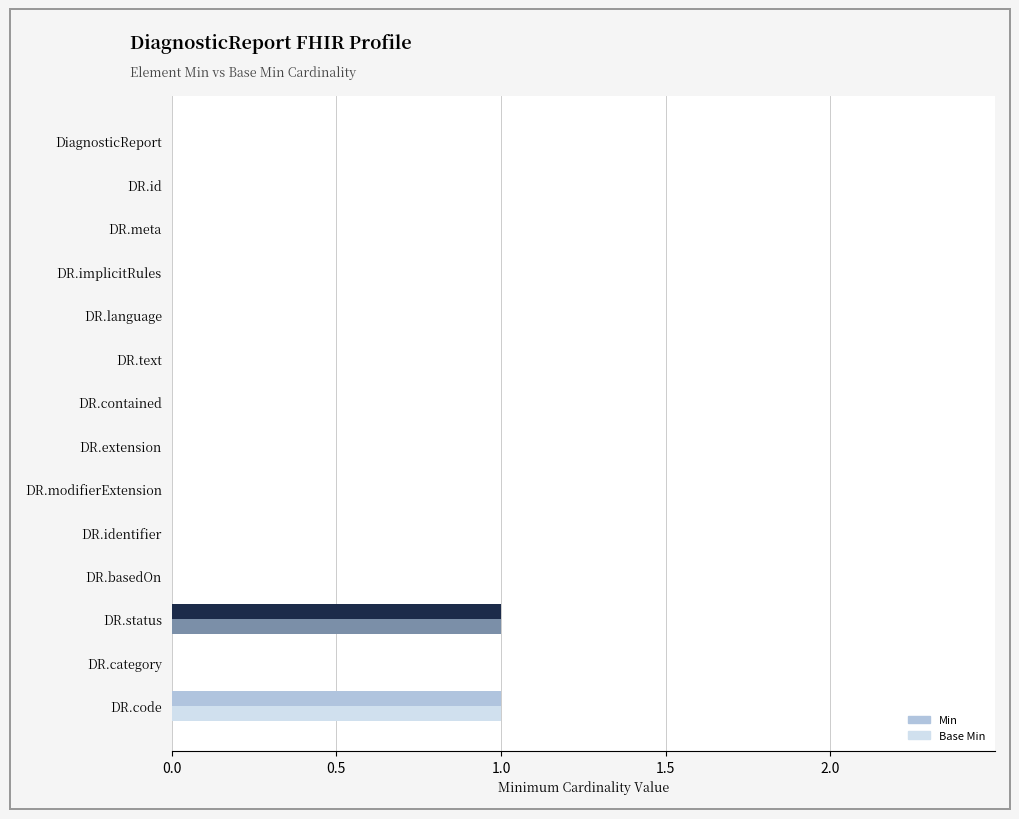

The value of Min at DR.text is 0. True or false?

True